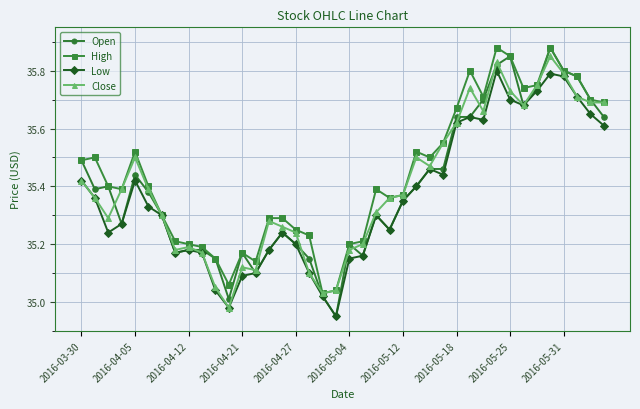

Does the chart display data point markers on the line(s)?

Yes